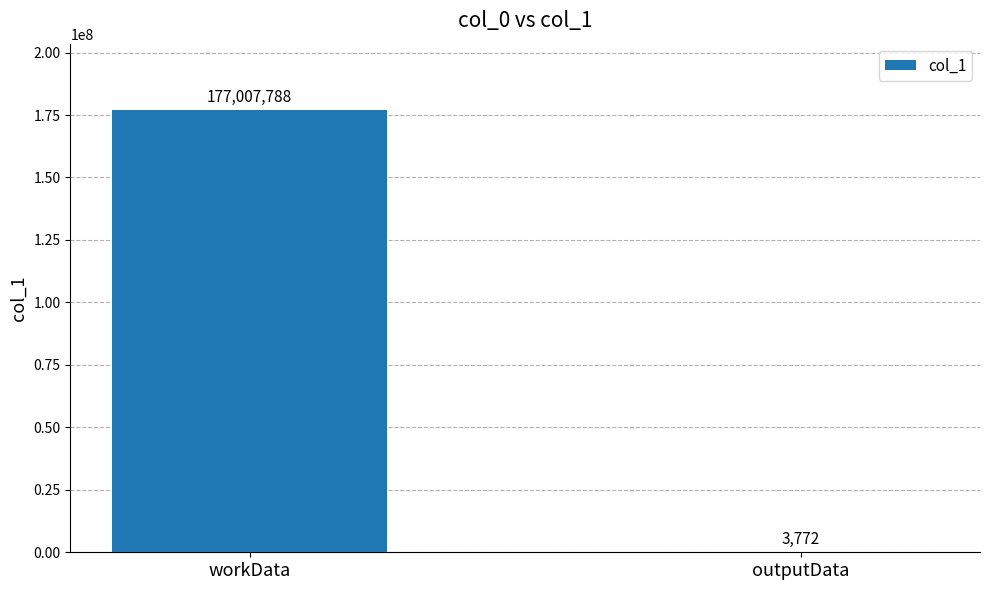

What is the change in value from workData to outputData?

-177004016